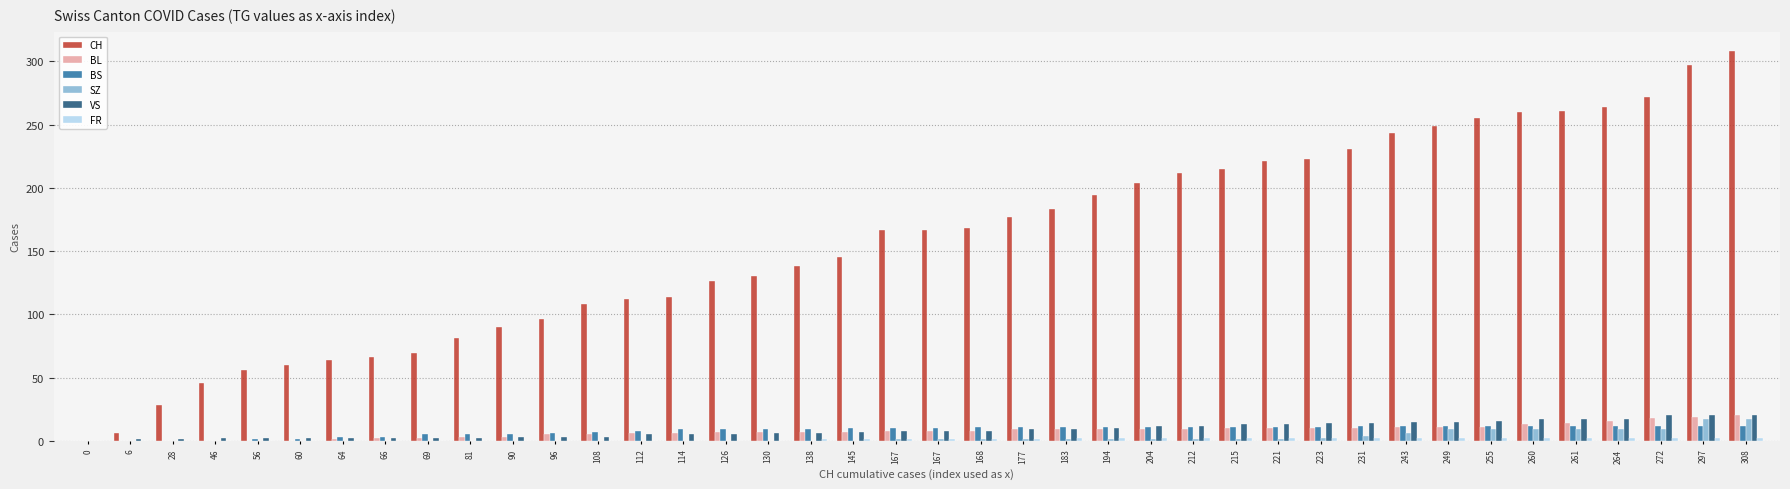

Reading left to right, extract all data points from this chart.

CH: 0	6	28	46	56	60	64	66	69	81	90	96	108	112	114	126	130	138	145	167	167	168	177	183	194	204	212	215	221	223	231	243	249	255	260	261	264	272	297	308
BL: 0	0	0	0	0	0	1	2	2	3	3	5	5	6	6	7	7	7	7	8	8	8	9	9	9	9	9	10	10	10	10	11	11	11	13	14	16	18	19	20
BS: 0	0	0	0	1	1	3	3	5	5	5	6	7	8	9	9	9	9	10	10	10	11	11	11	11	11	11	11	11	11	12	12	12	12	12	12	12	12	12	12
SZ: 0	0	0	0	0	0	0	0	0	0	0	0	0	0	0	0	0	0	0	1	1	1	1	1	1	1	1	1	1	2	4	6	9	9	9	9	9	9	17	17
VS: 0	1	1	2	2	2	2	2	2	2	3	3	3	5	5	5	6	6	7	8	8	8	9	9	10	12	12	13	13	14	14	15	15	16	17	17	17	20	20	20
FR: 0	0	0	0	0	0	0	0	0	0	0	0	0	0	0	0	0	1	1	1	1	1	1	2	2	2	2	2	2	2	2	2	2	2	2	2	2	2	2	2